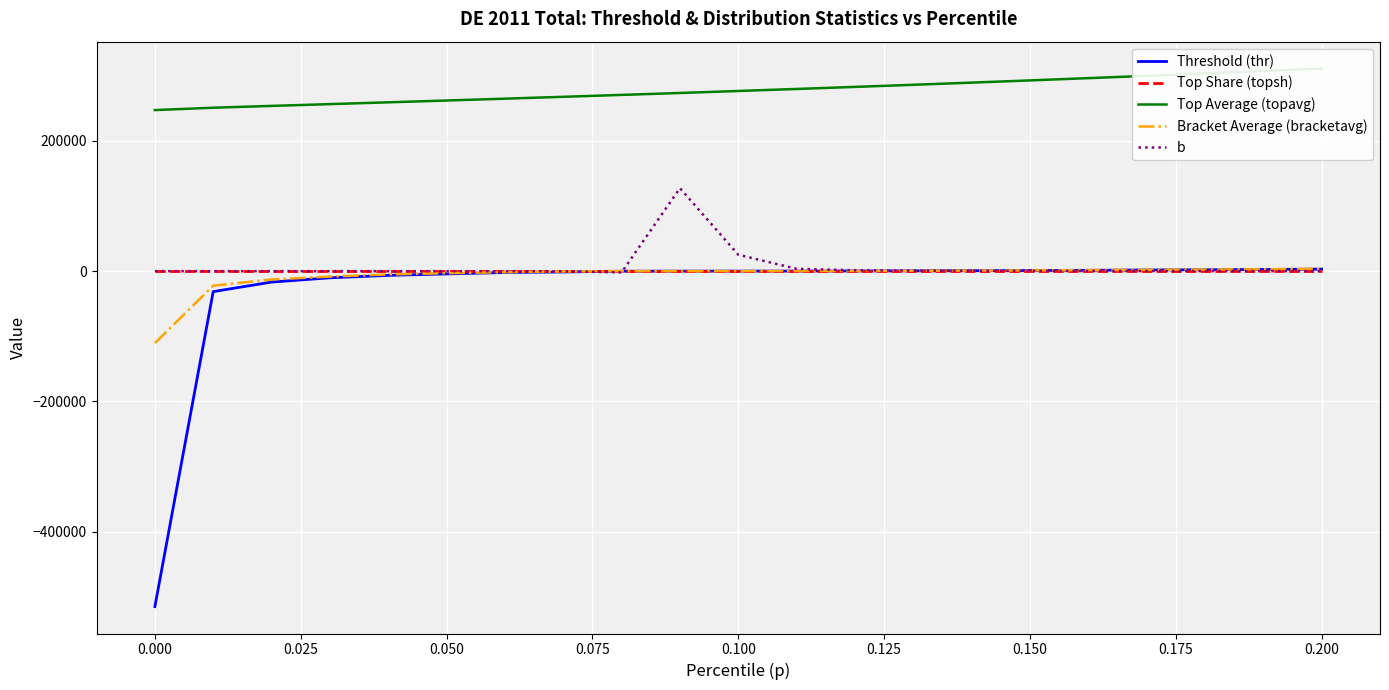

What is the maximum value shown in the chart?

310926.3